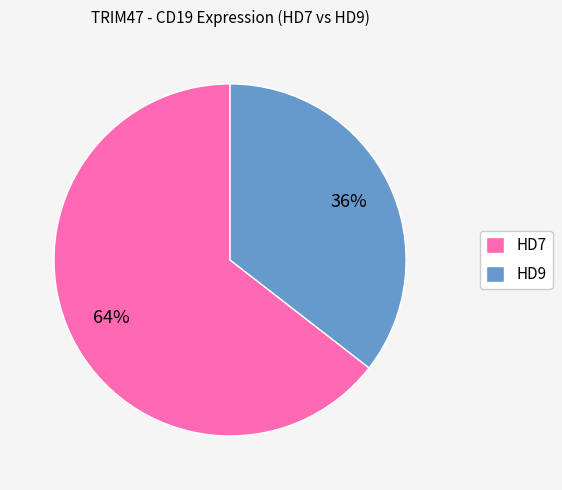

Is there a majority slice in this chart?

Yes